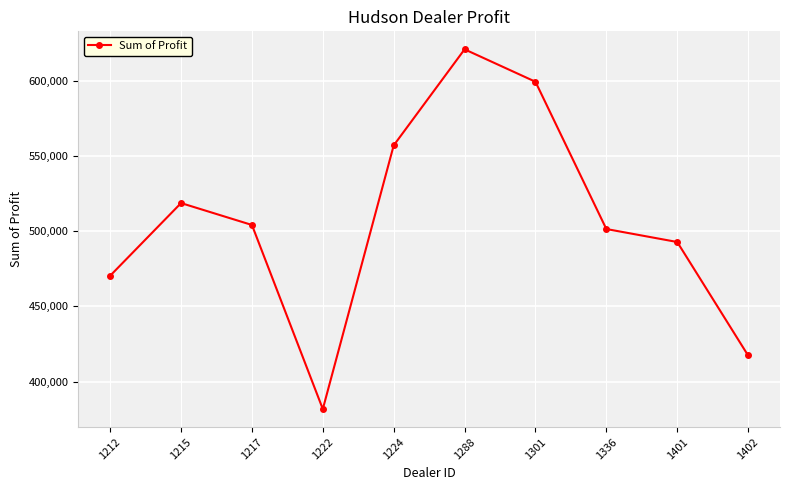

Which label corresponds to the largest value in the chart?

1288